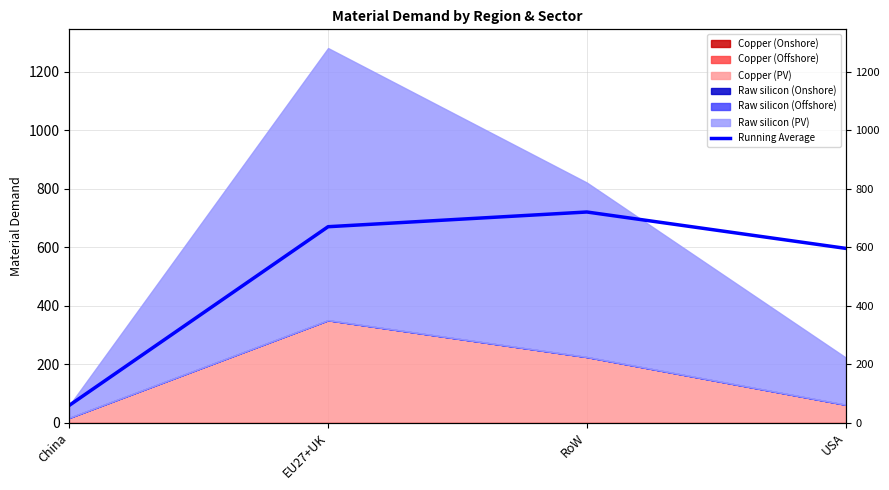

Which label corresponds to the smallest value in the chart?

China